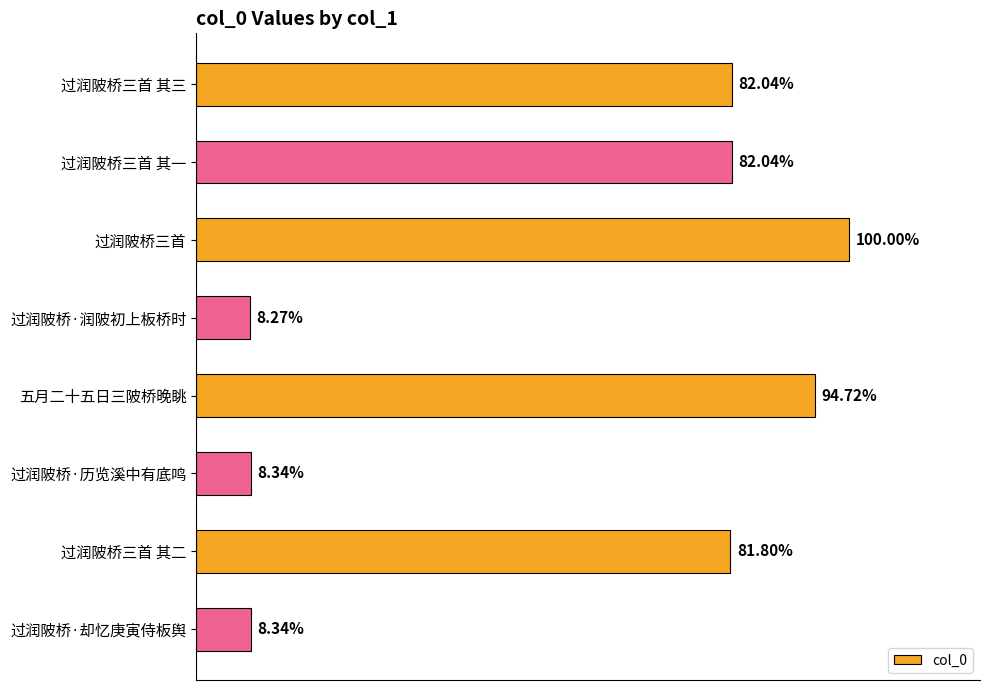

Does the chart contain any negative values?

No